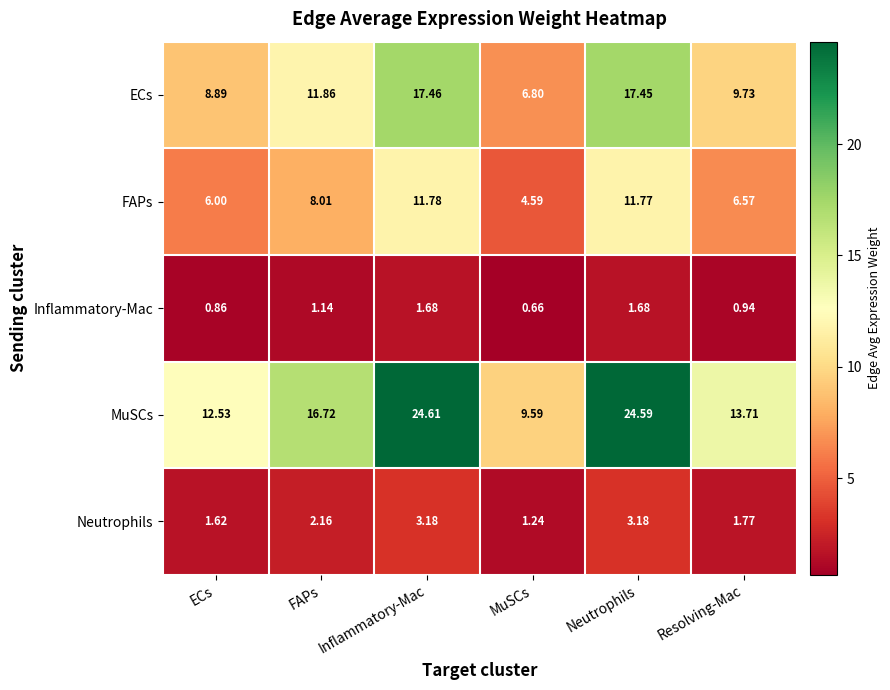

Which series changed the most between Neutrophils and Resolving-Mac?

MuSCs